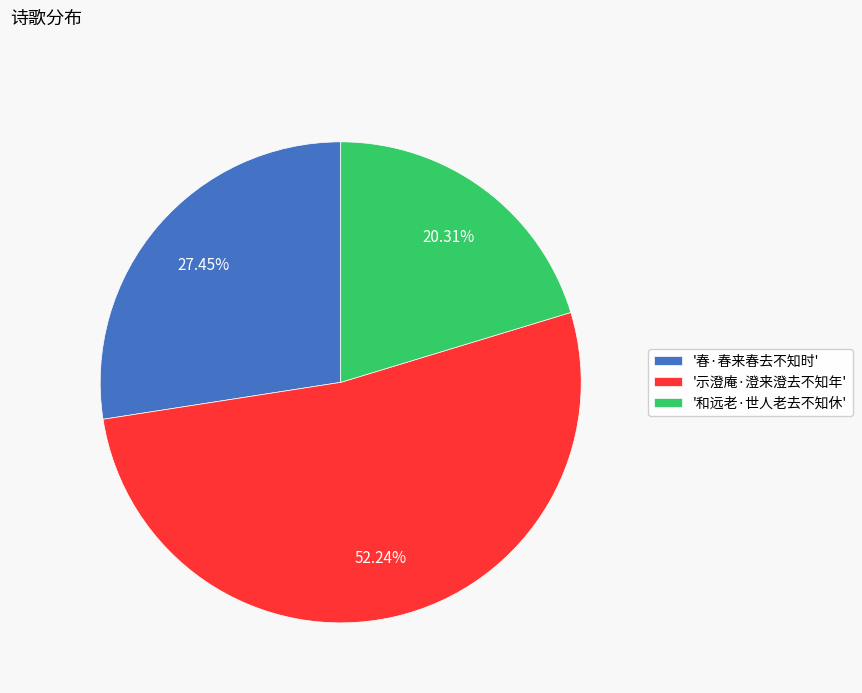

What is the largest slice in the pie chart?

'示澄庵·澄来澄去不知年'